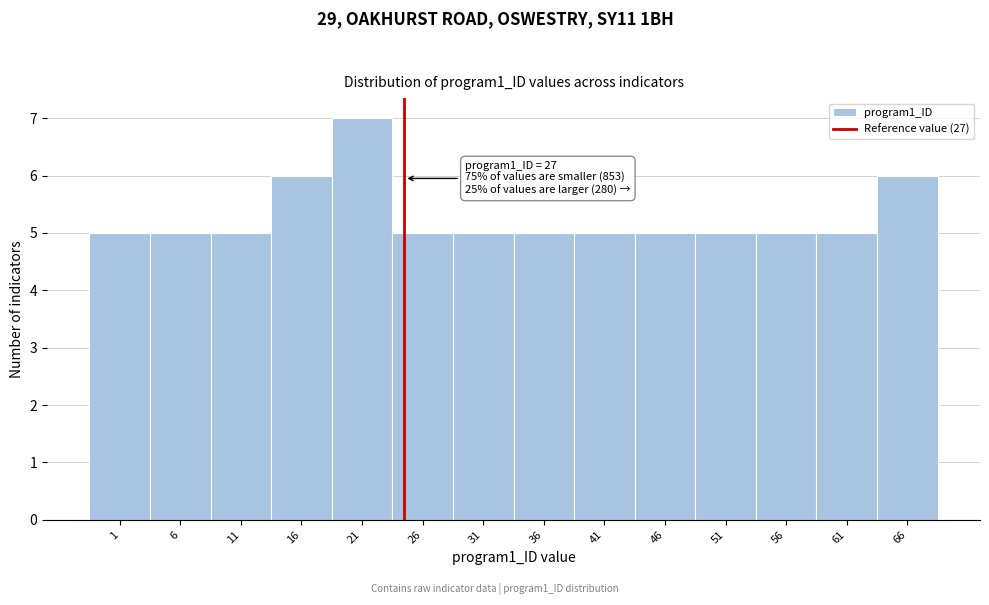

Reading right to left, what are all the values shown in this chart?

66=6	61=5	56=5	51=5	46=5	41=5	36=5	31=5	26=5	21=7	16=6	11=5	6=5	1=5